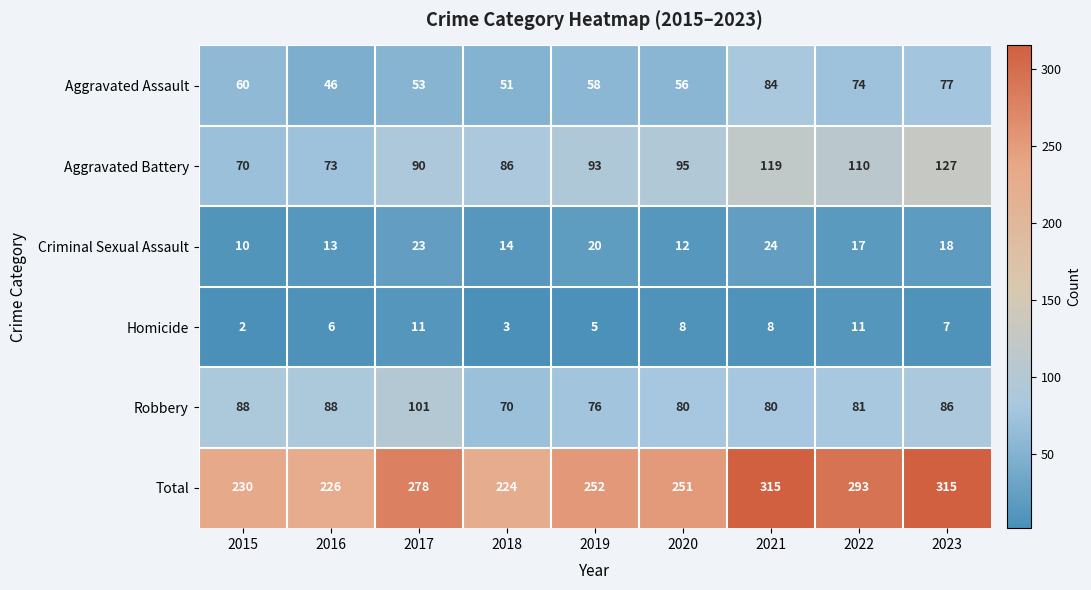

Is it true that Robbery equals 76 at 2019?

True